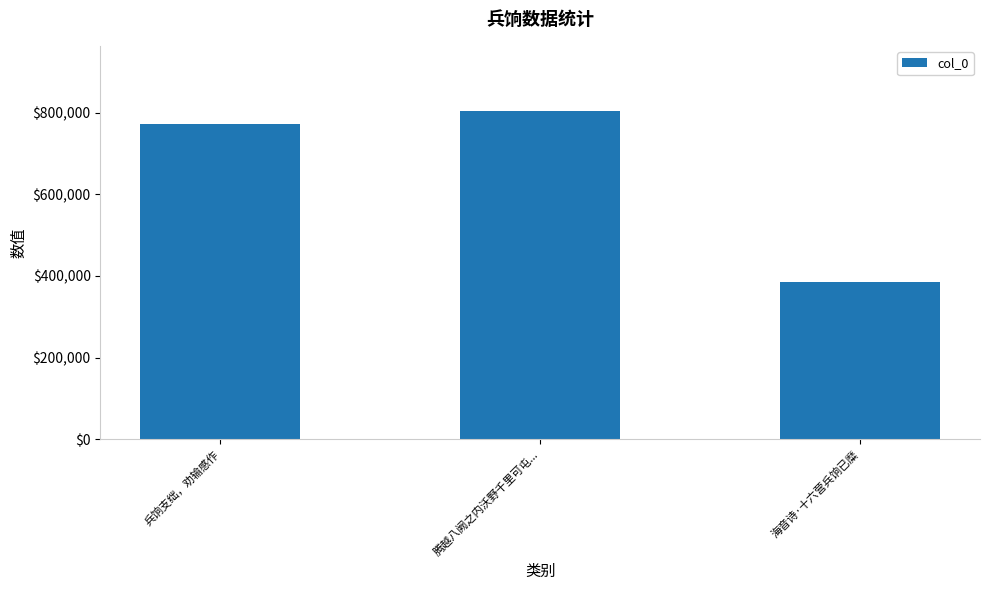

What is the change in value from 兵饷支绌，劝输感作 to 腾越八阙之内沃野千里可屯...?

+31455